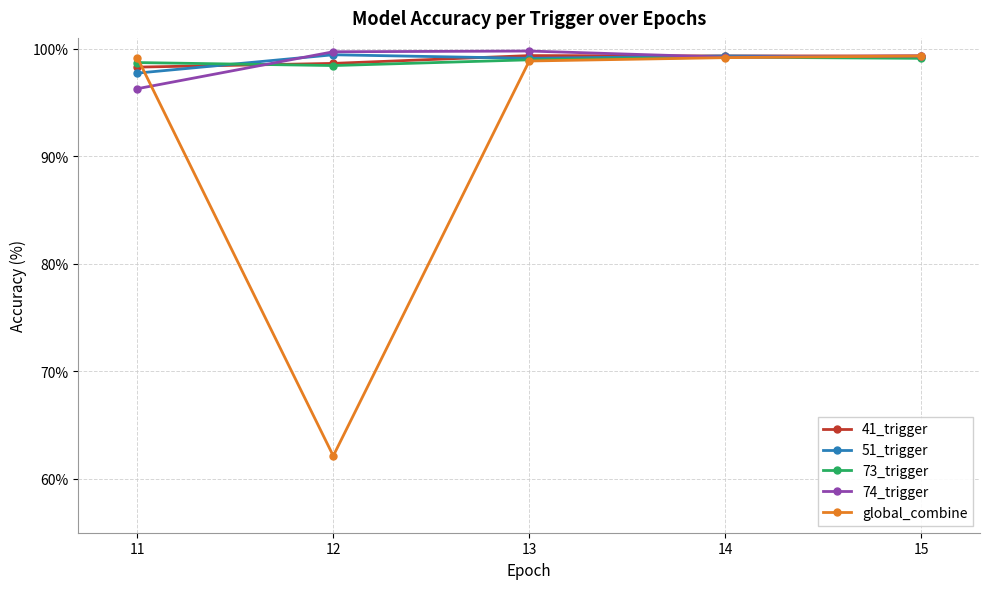

What is the maximum value for 51_trigger?

99.4